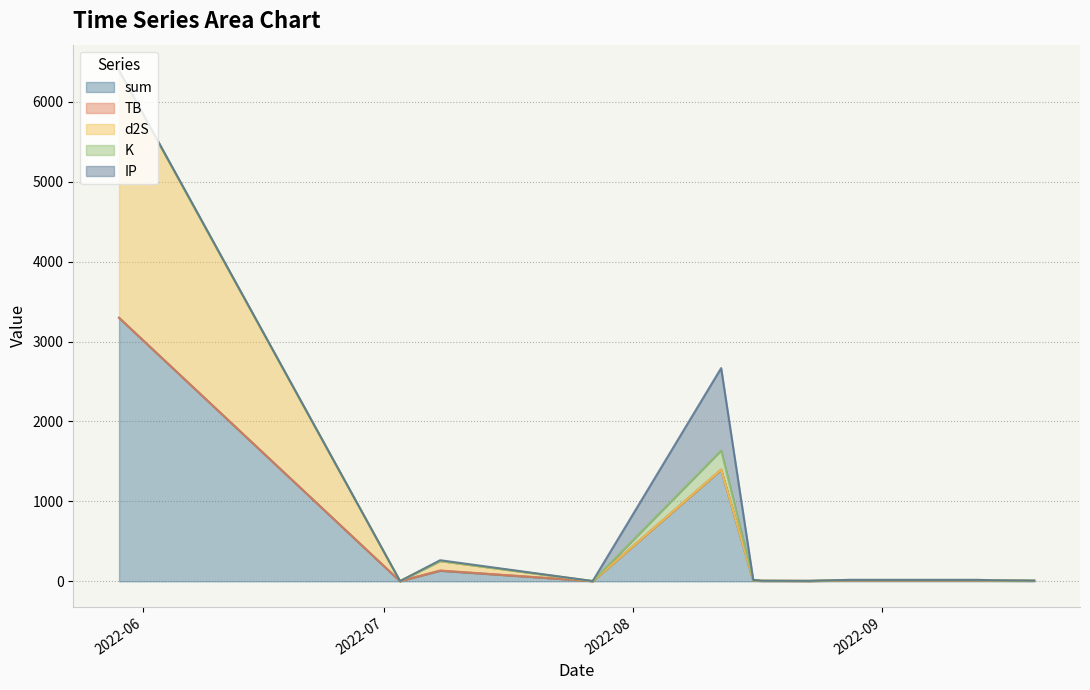

True or false: K and sum intersect in this chart.

False